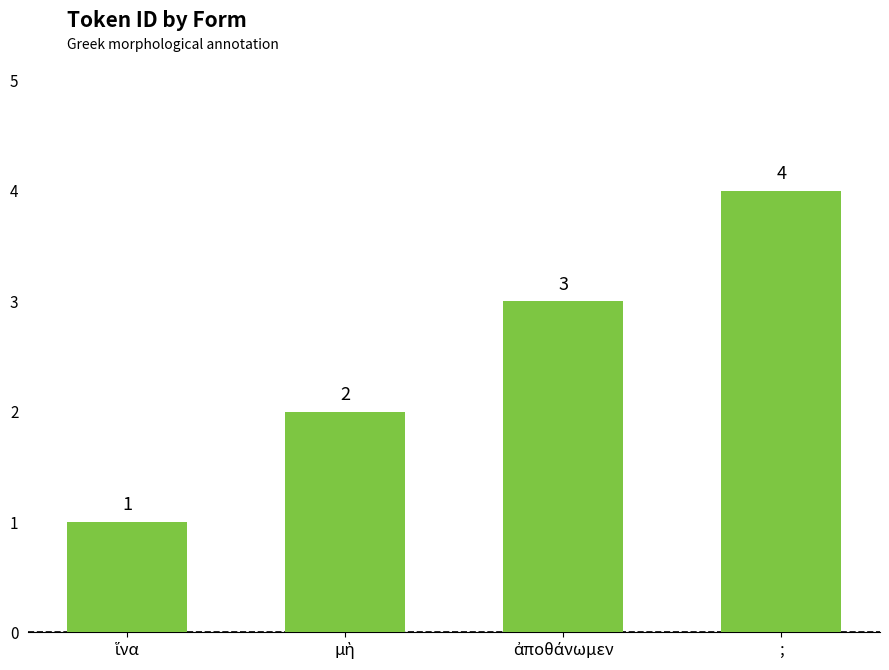

What is the difference between the maximum and minimum values?

3